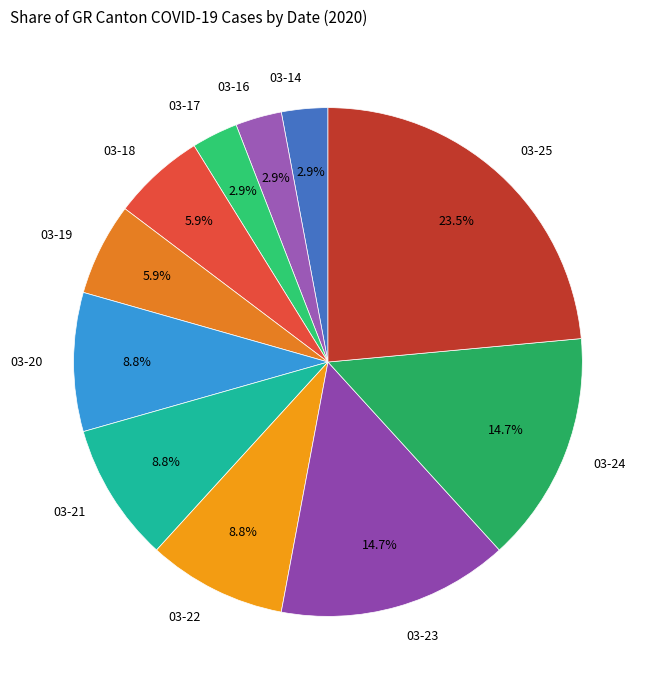

What is the total percentage of 03-19 and 03-24?

20.6%